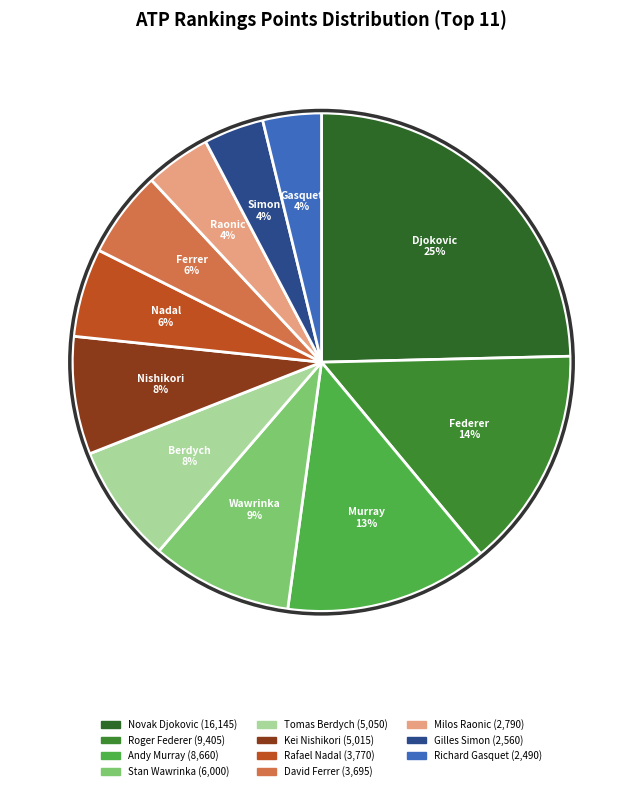

What is the total percentage of Tomas Berdych and Stan Wawrinka?

16.8%